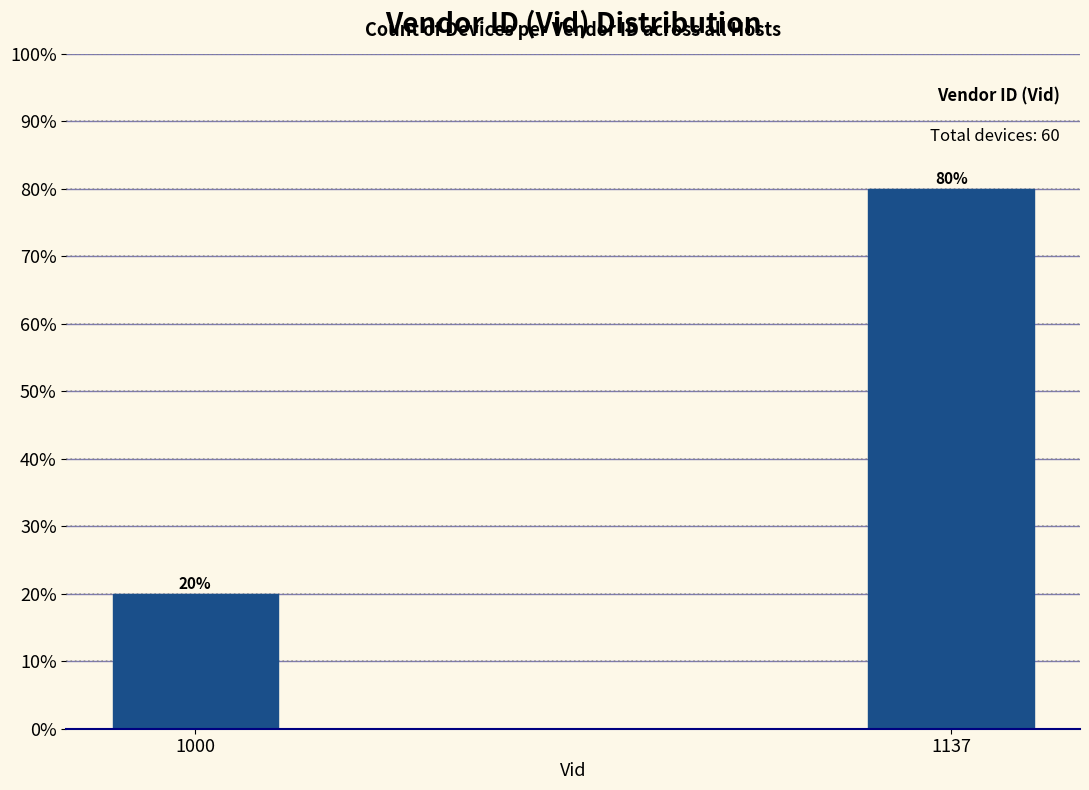

Reading left to right, list all the values displayed in this chart.

1000=20	1137=80